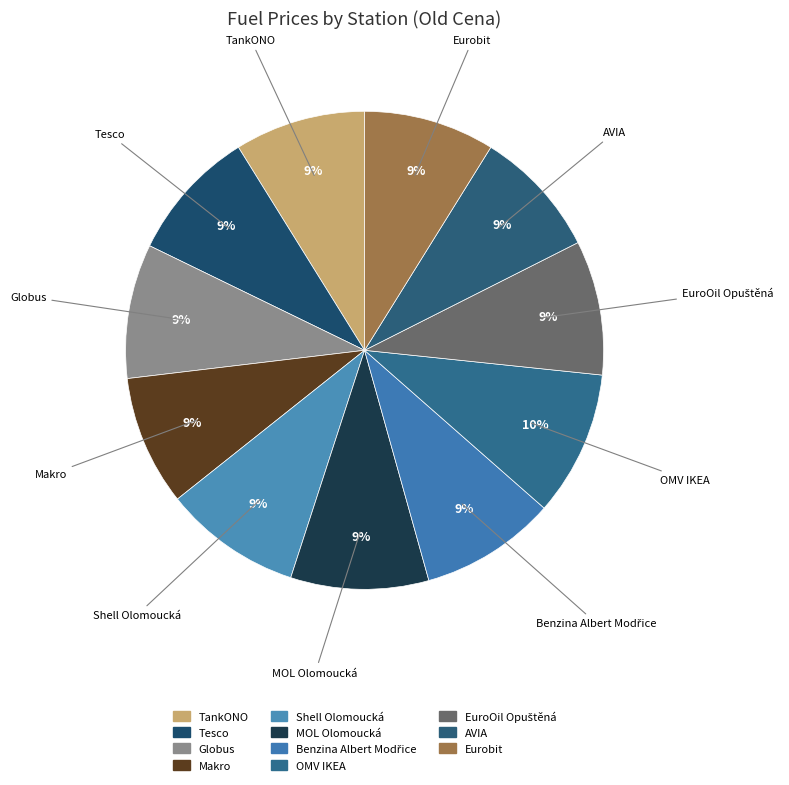

Rank the categories by value from lowest to highest.

AVIA, Makro, TankONO, Eurobit, Tesco, Globus, EuroOil Opuštěná, Benzina Albert Modřice, Shell Olomoucká, MOL Olomoucká, OMV IKEA